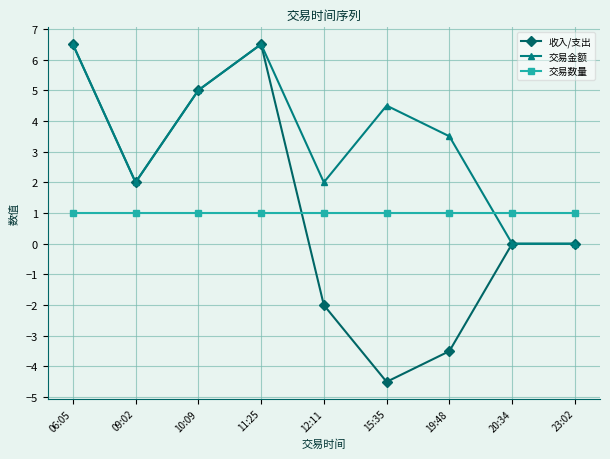

Count the 收入/支出 values in the range -2 to 5.

5